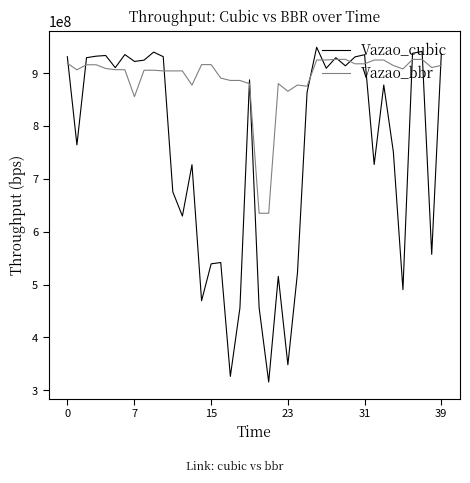

Which series has the widest spread of values?

Vazao_cubic